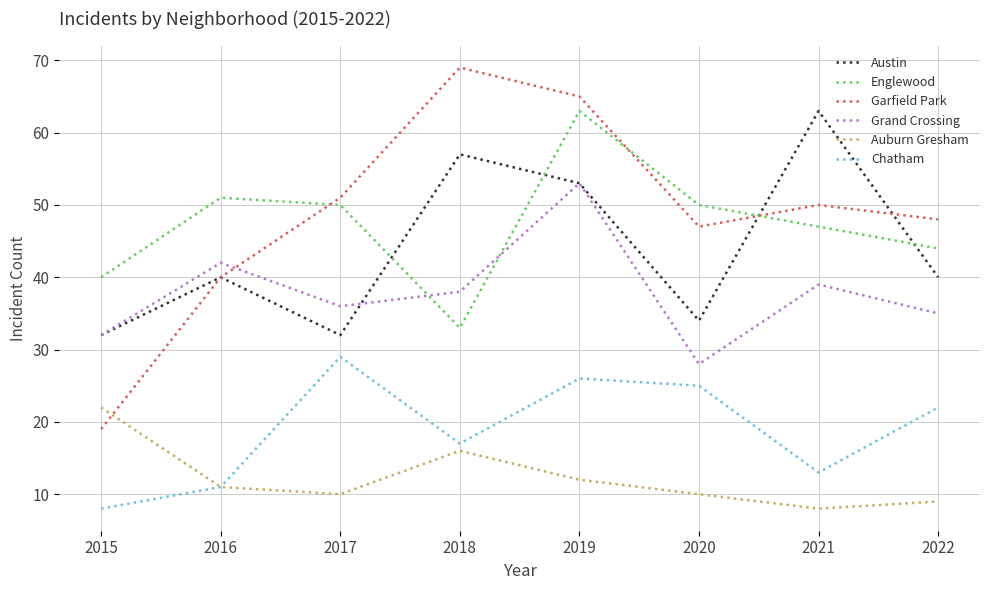

Where does the Englewood series first go above 50?

2016